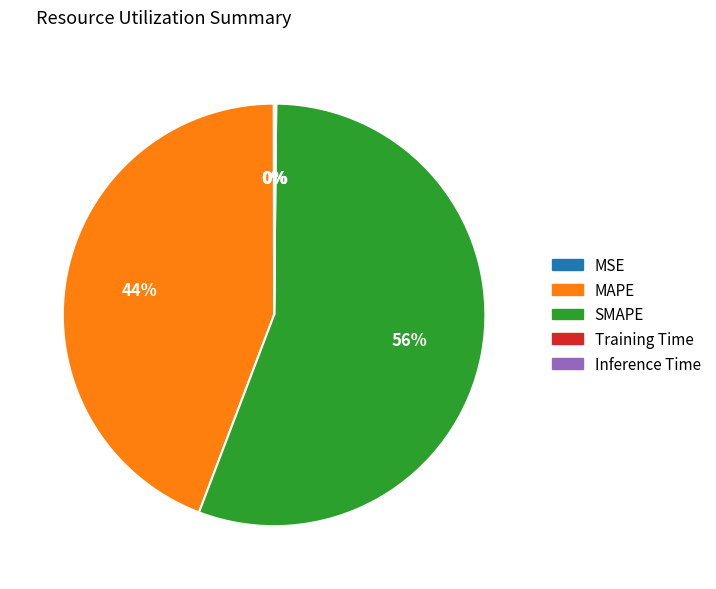

Which slice is the largest?

SMAPE